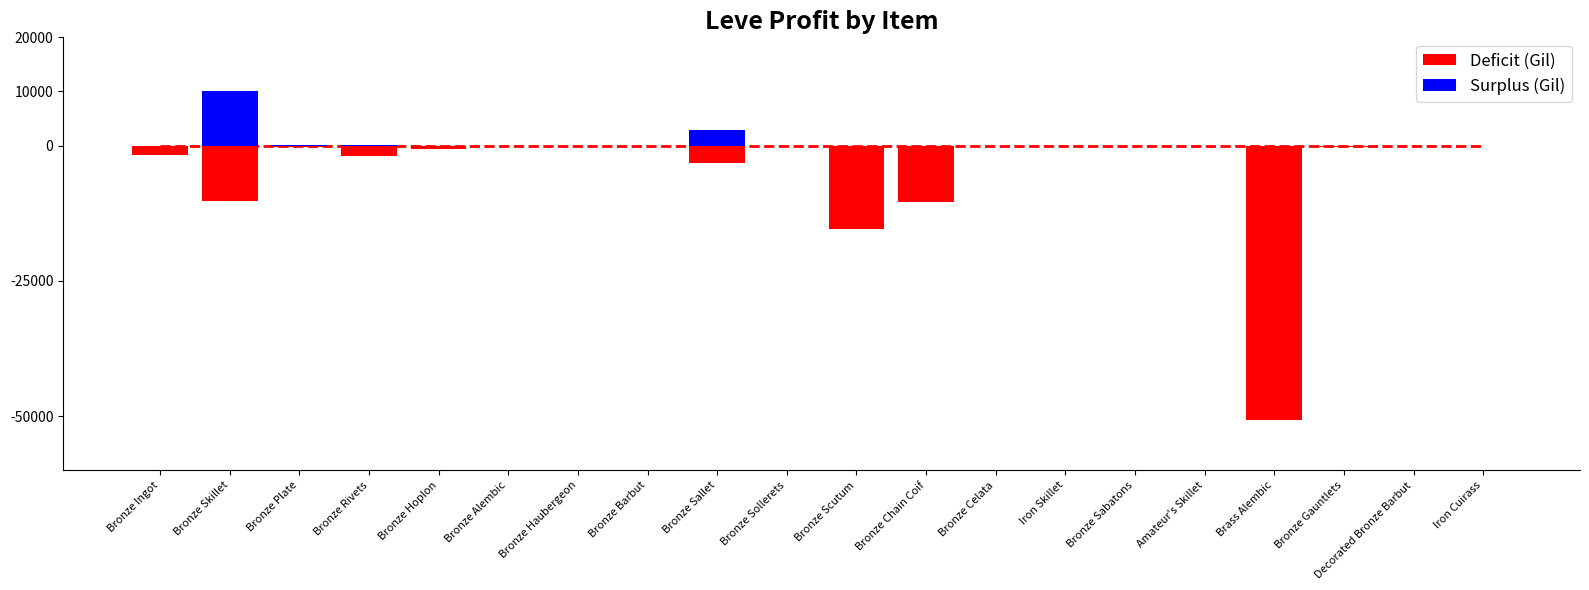

Rank the series by their average value, from highest to lowest.

Surplus (Gil), Deficit (Gil)